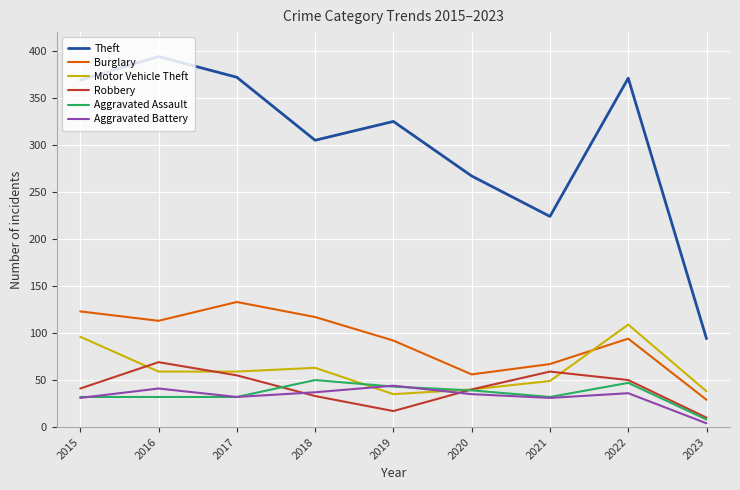

What is the average value of the Theft series?

302